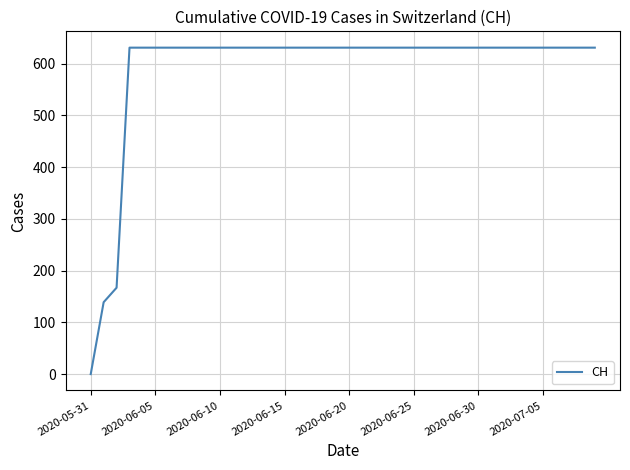

What is the greatest value displayed?

631